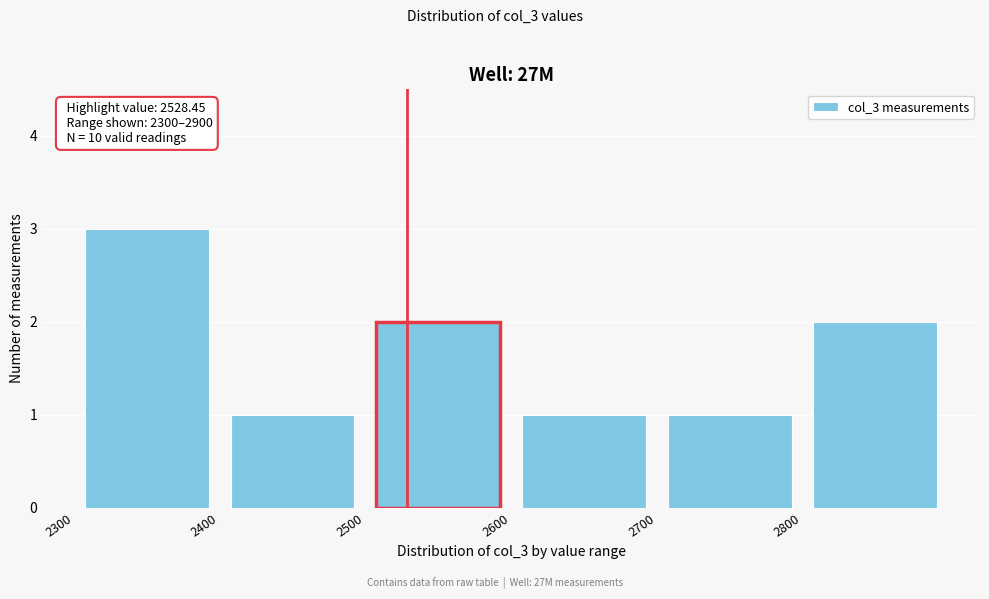

Over which range of the x-axis is the bar tallest?

2300 to 2400